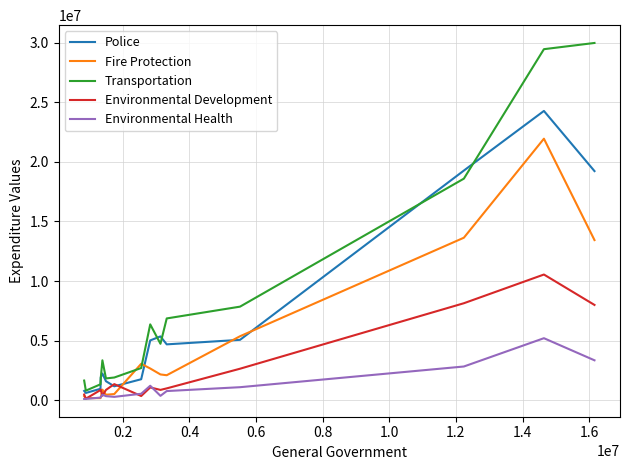

List the series in order of their overall mean, lowest first.

Environmental Health, Environmental Development, Fire Protection, Police, Transportation